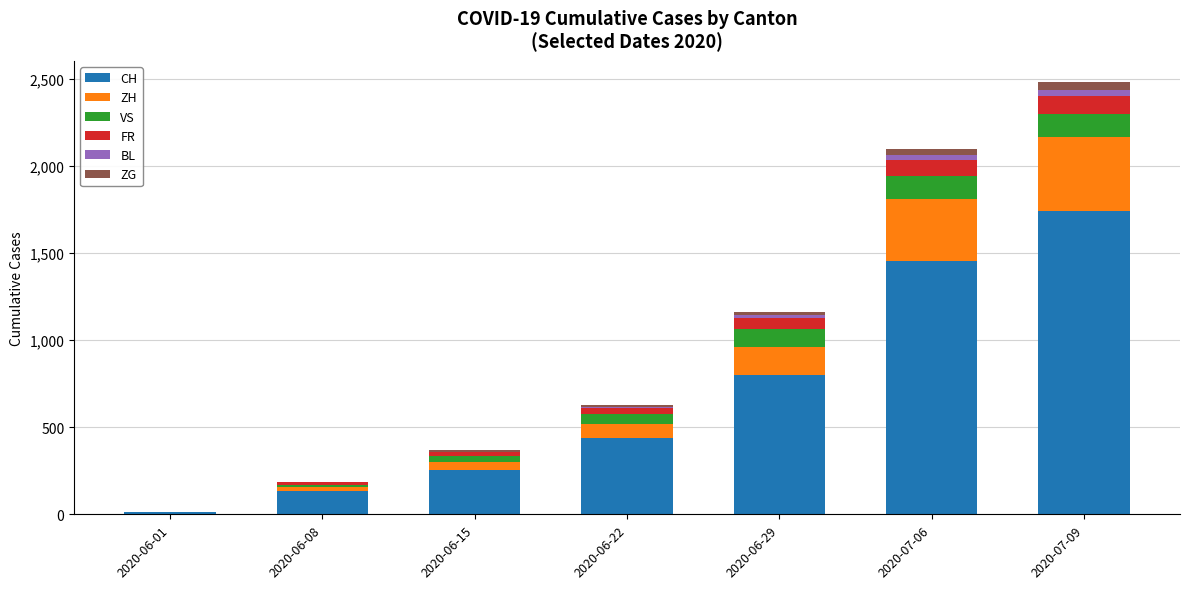

Count the number of data series in this chart.

6